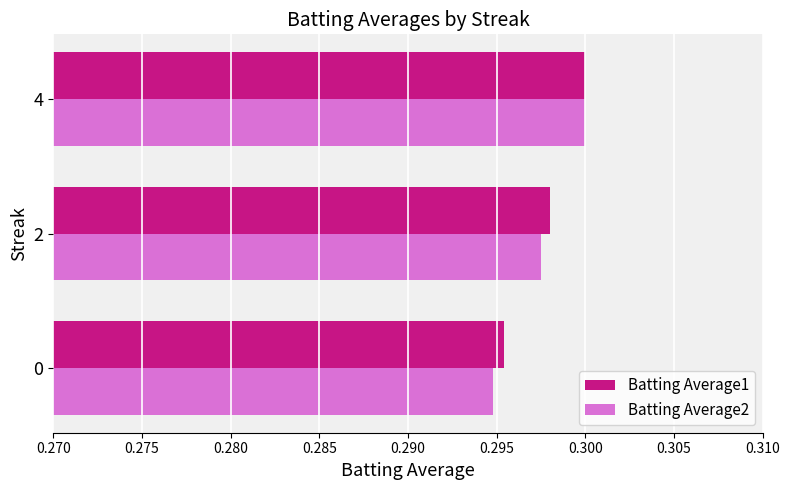

At which category does the chart reach its peak across all series?

4